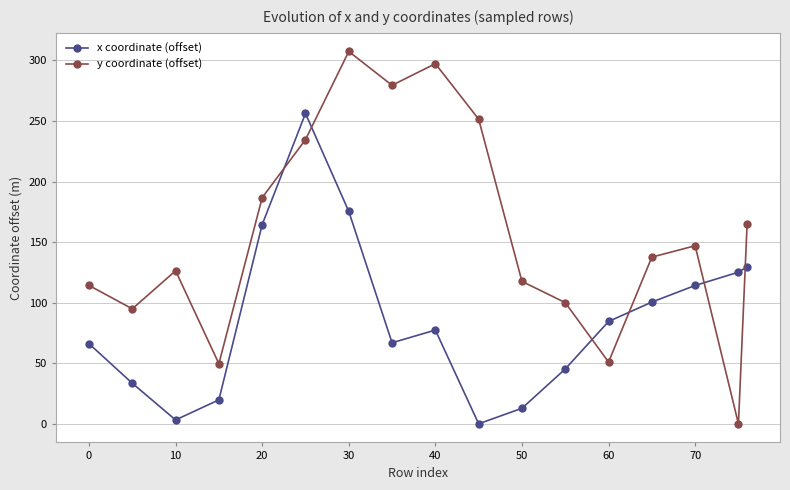

How many data points in y coordinate (offset) are above 137?

9